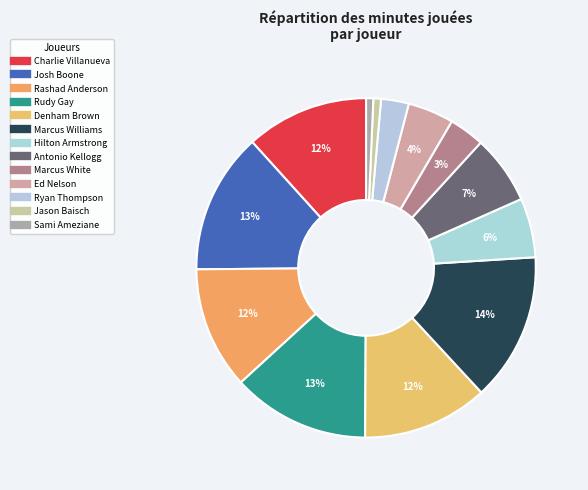

Which slice is the largest?

Marcus Williams